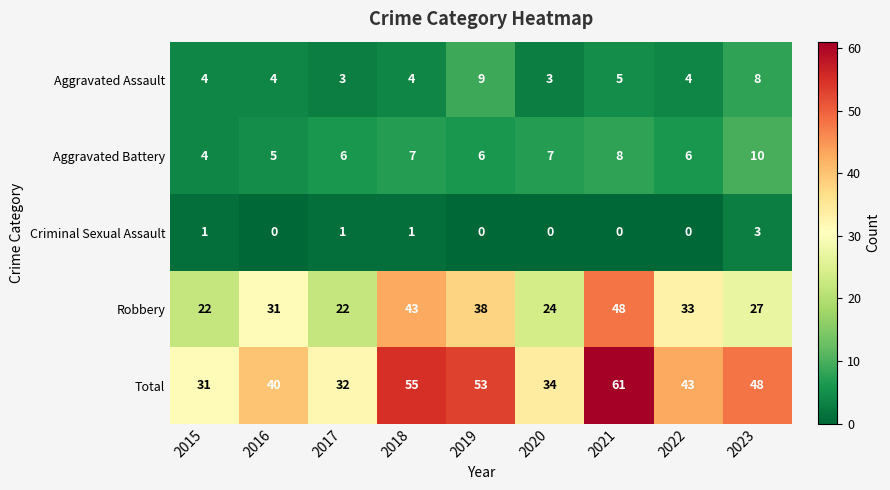

Rank the series at 2020 from lowest to highest value.

Criminal Sexual Assault, Aggravated Assault, Aggravated Battery, Robbery, Total